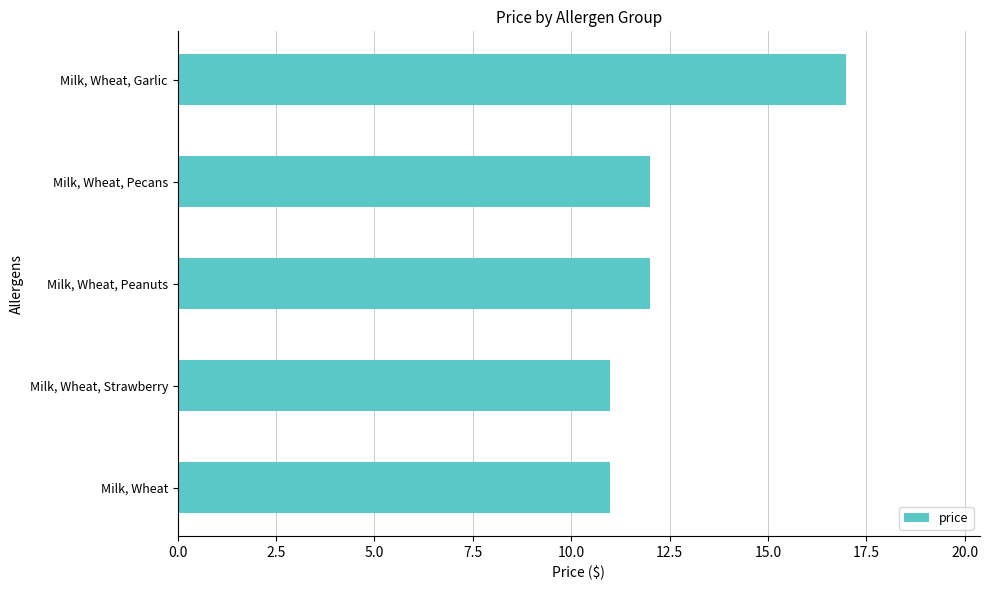

What is the approximate value at Milk, Wheat, Peanuts?

12.0